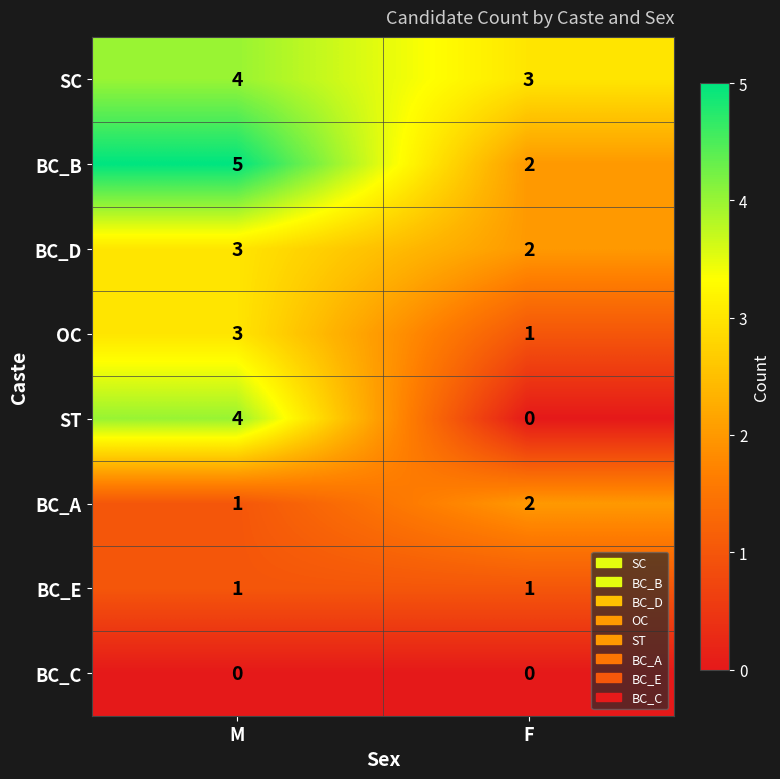

At how many categories does at least one series exceed 2?

2